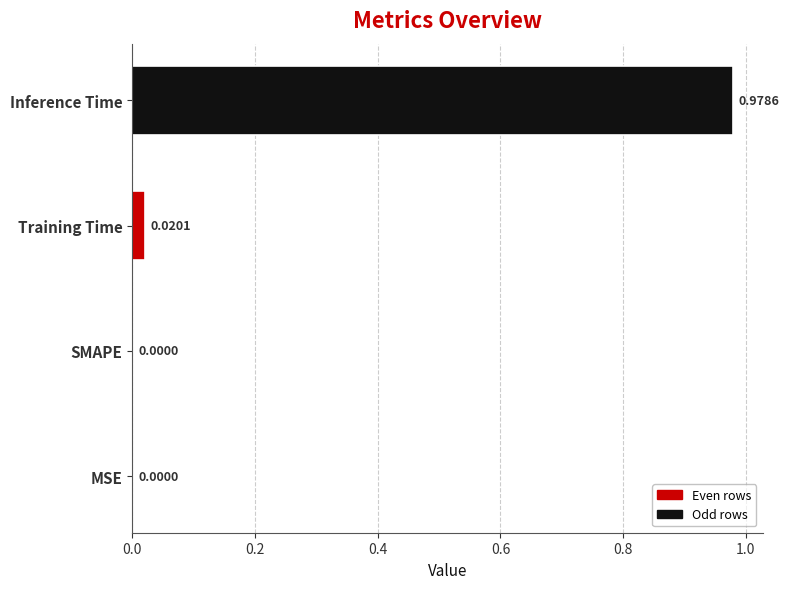

At which category does the chart reach its peak across all series?

Inference Time